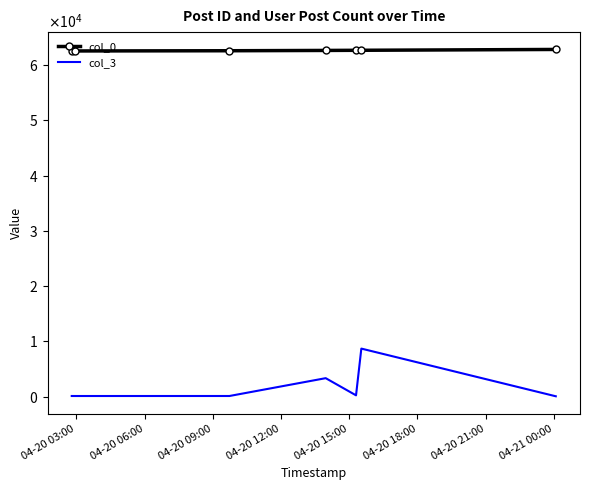

What are all the series names shown in the legend?

col_0, col_3